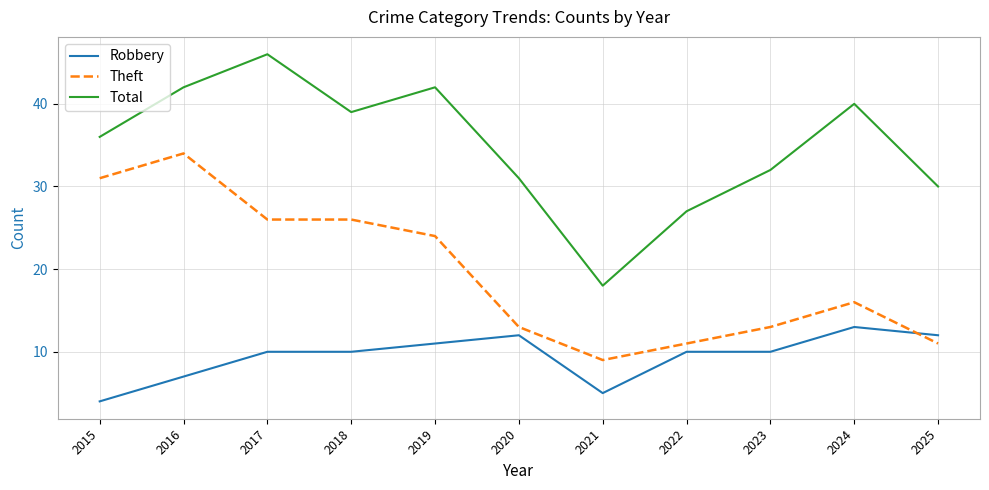

Is it true that Theft equals 34 at 2016?

True